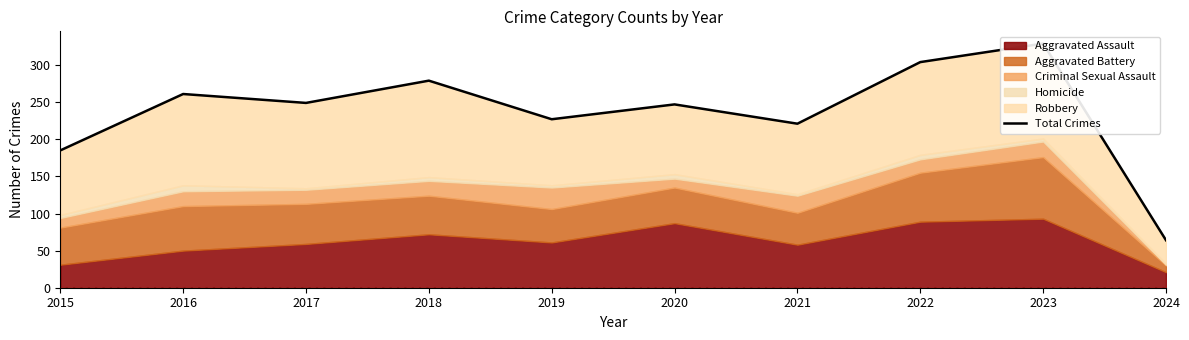

Reading left to right, what are all the values shown in this chart?

2015=185	2016=261	2017=249	2018=279	2019=227	2020=247	2021=221	2022=304	2023=329	2024=64